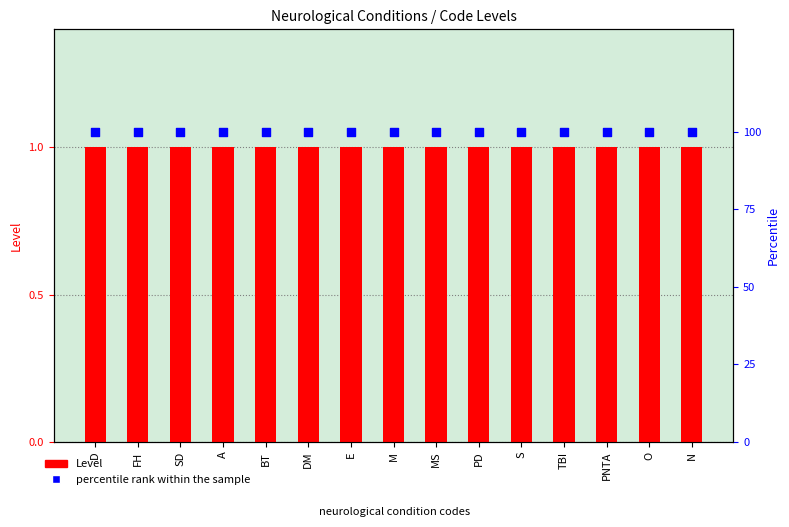

Which series reaches the minimum Y coordinate?

Level